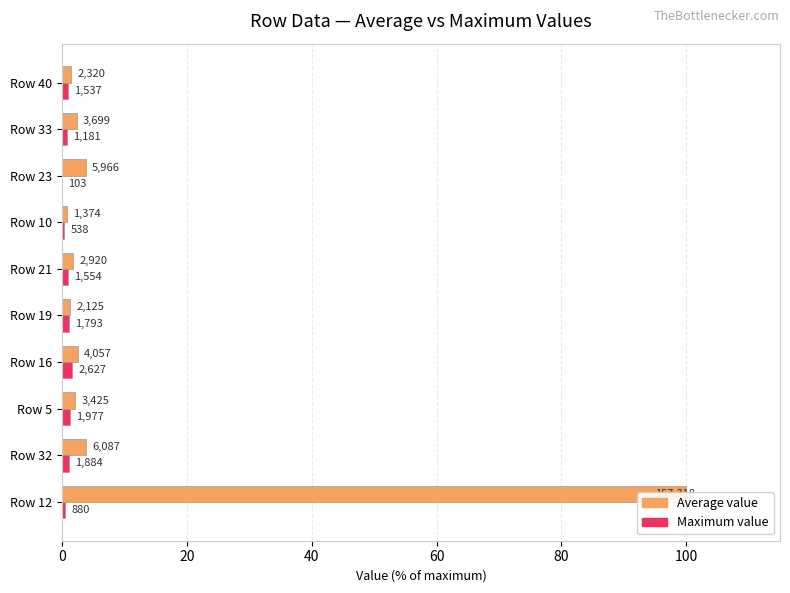

How many distinct data groups are displayed?

2